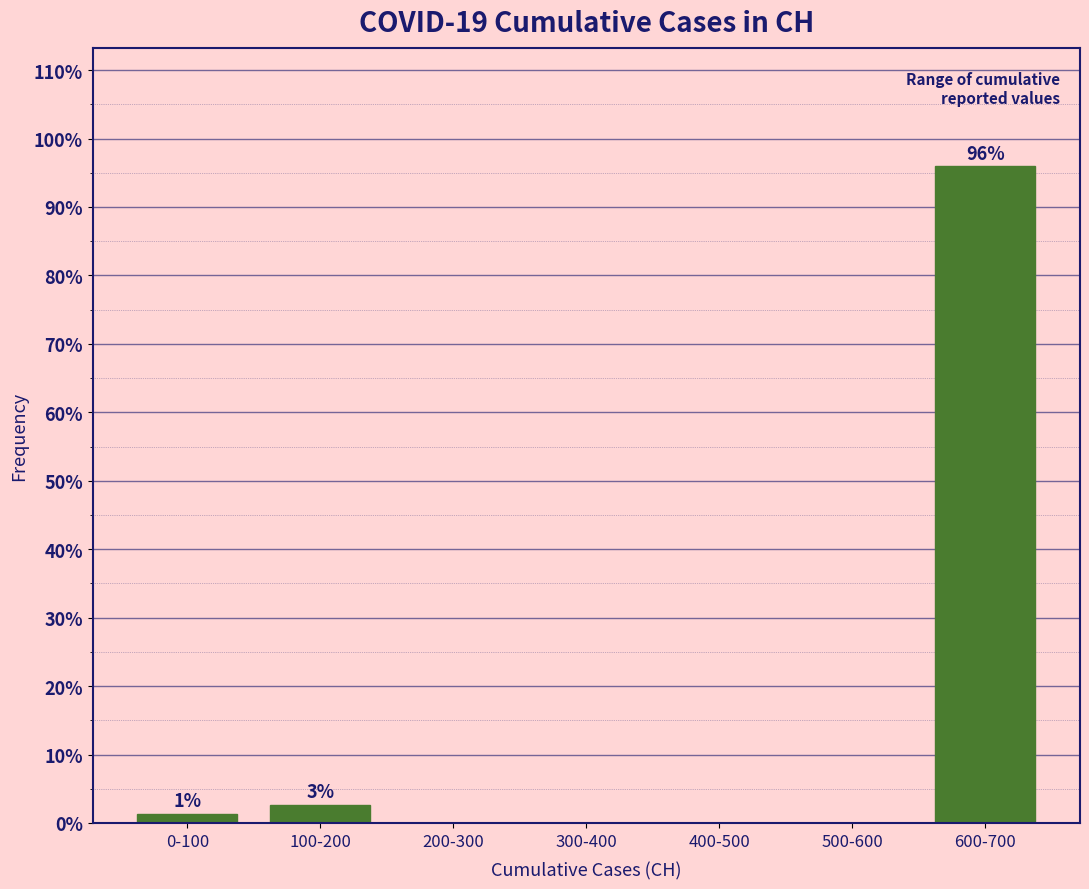

Reading left to right, list all the values displayed in this chart.

0-100=1.3	100-200=2.7	200-300=0.0	300-400=0.0	400-500=0.0	500-600=0.0	600-700=96.0